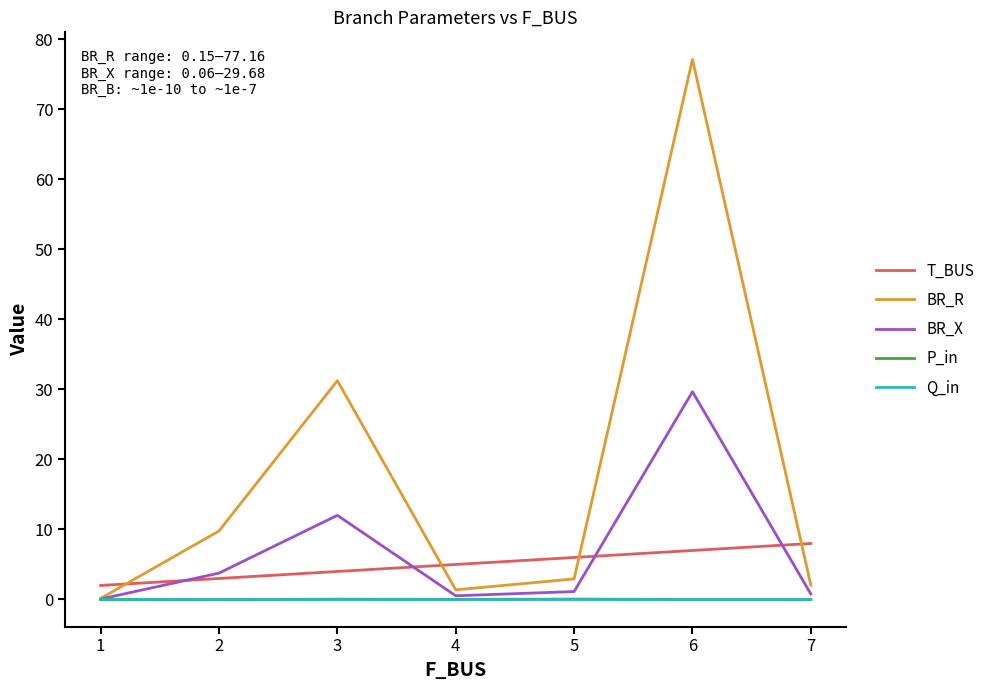

Which series has the widest spread of values?

BR_R